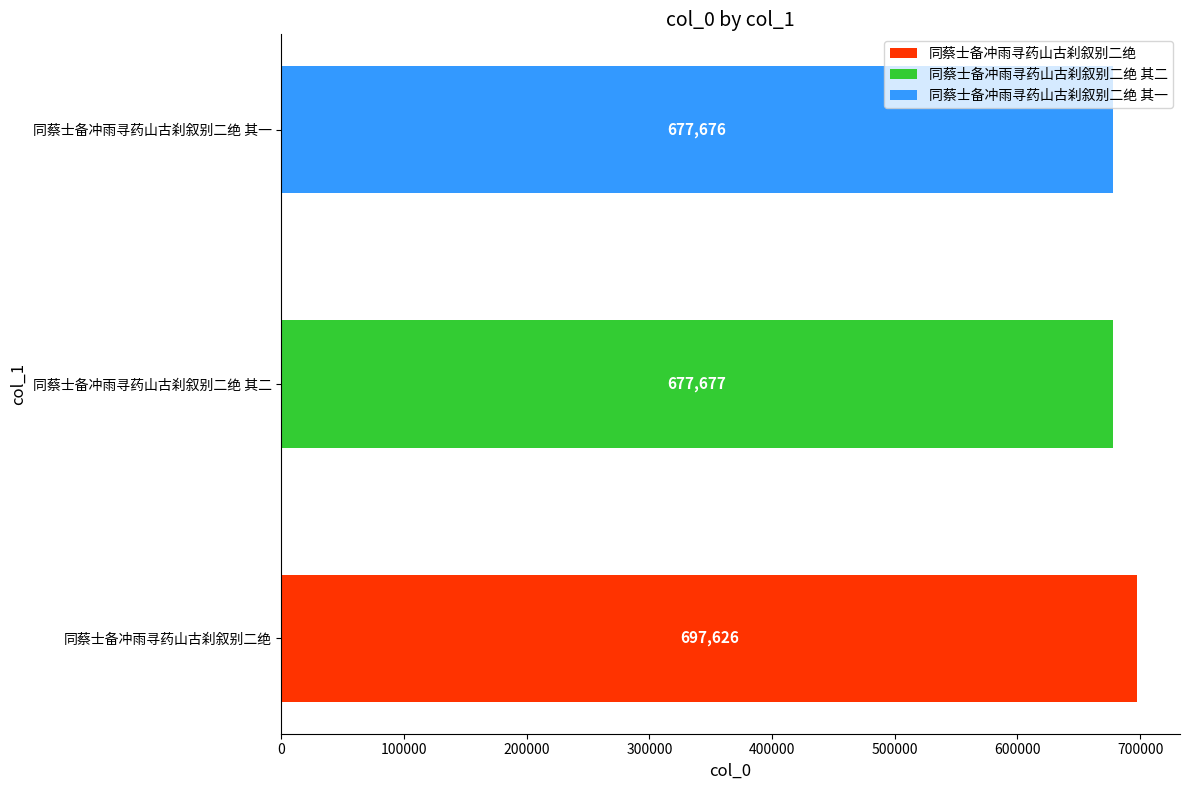

Reading right to left, list all the values displayed in this chart.

同蔡士备冲雨寻药山古刹叙别二绝 其一=677676	同蔡士备冲雨寻药山古刹叙别二绝 其二=677677	同蔡士备冲雨寻药山古刹叙别二绝=697626